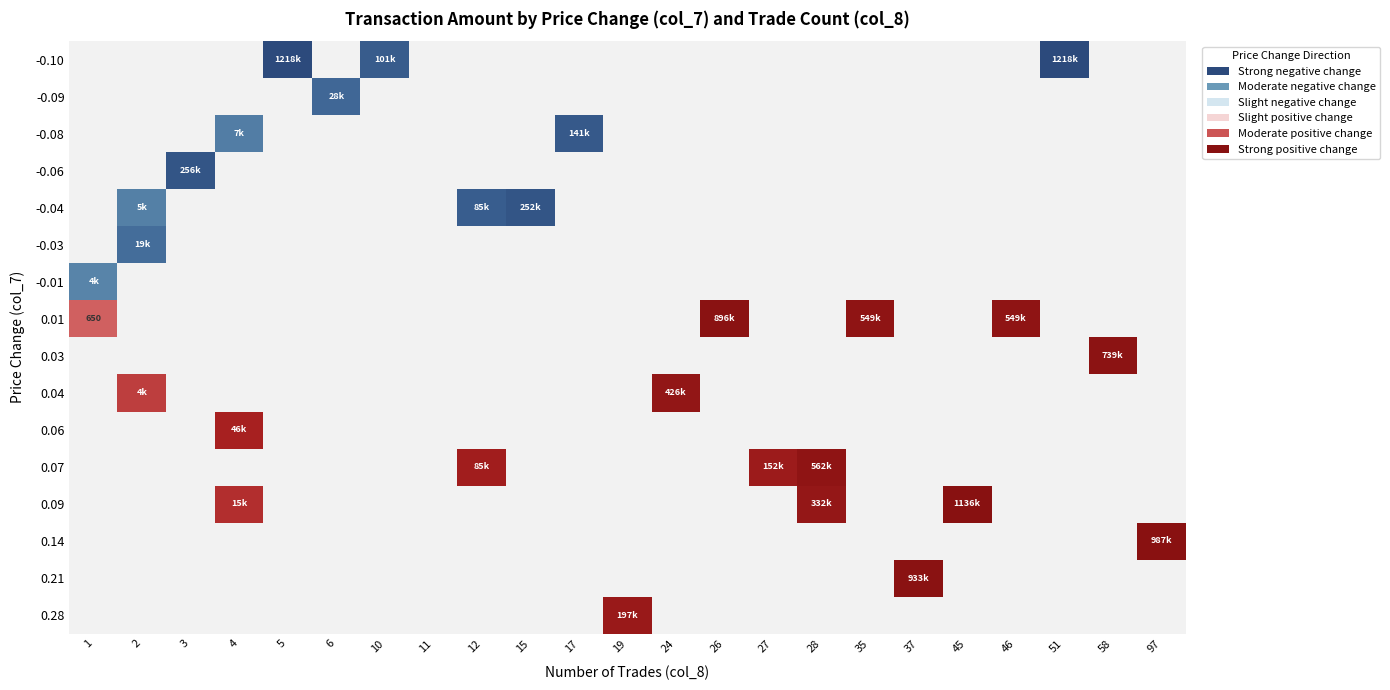

What is the highest value of the 0.03 series?

739470